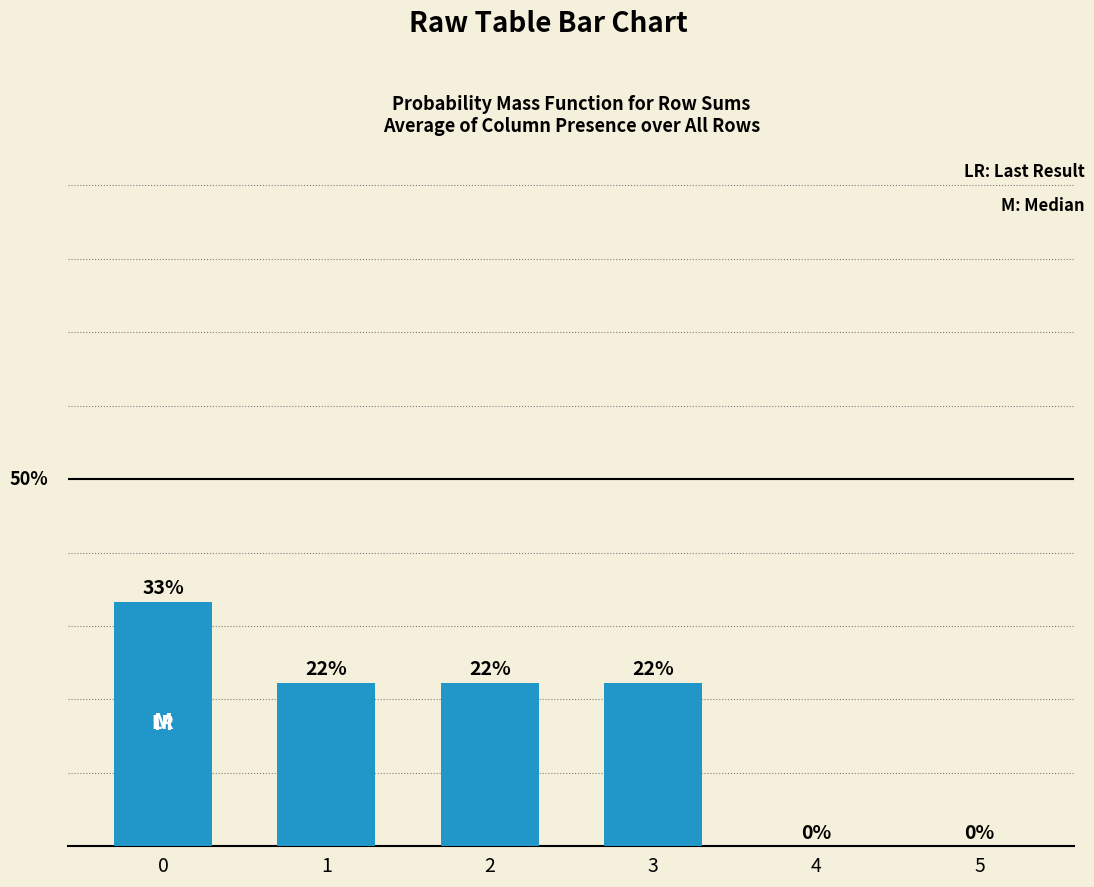

Is it true that the value at 4 is 15.6?

False